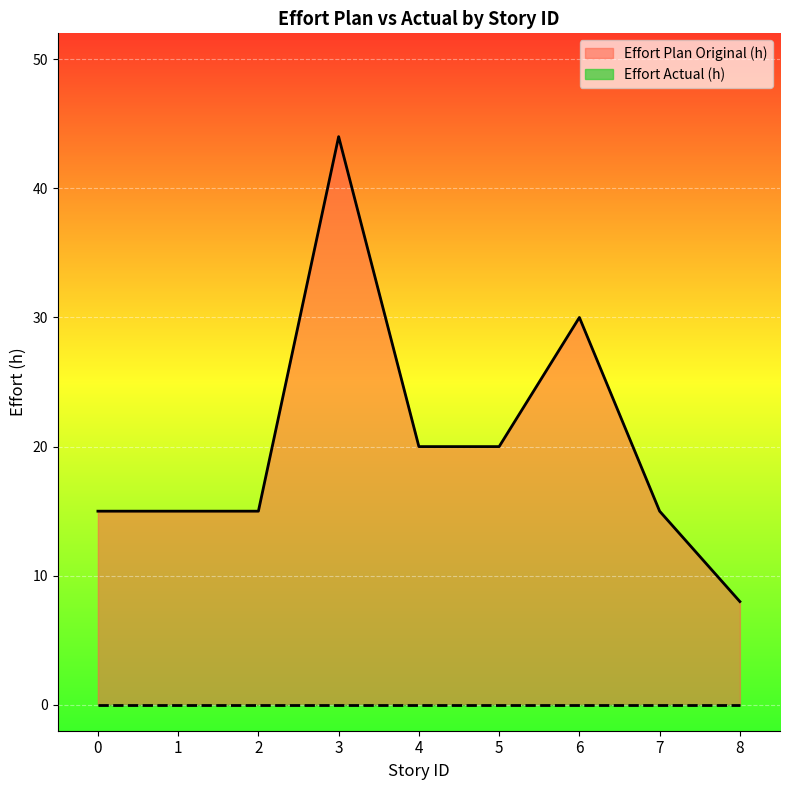

Which label corresponds to the smallest value in the chart?

8